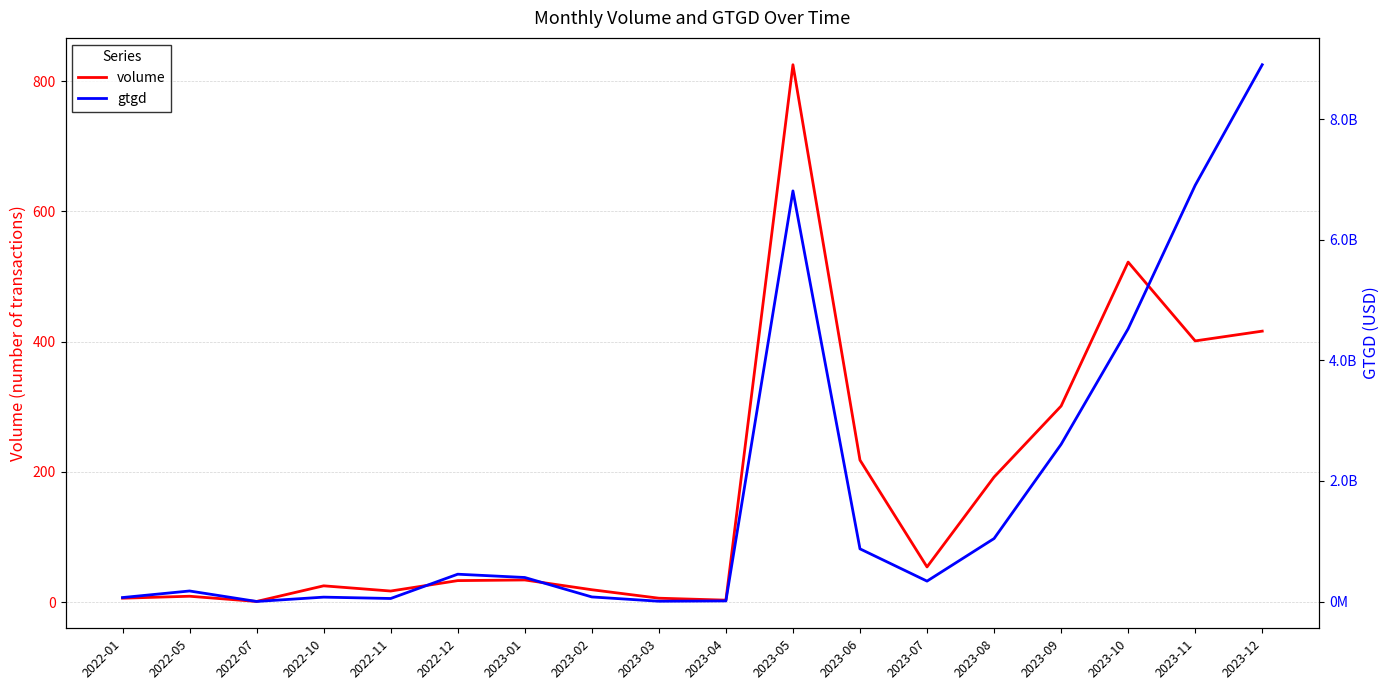

In volume, how many points are lower than both neighbors (excluding endpoints)?

5